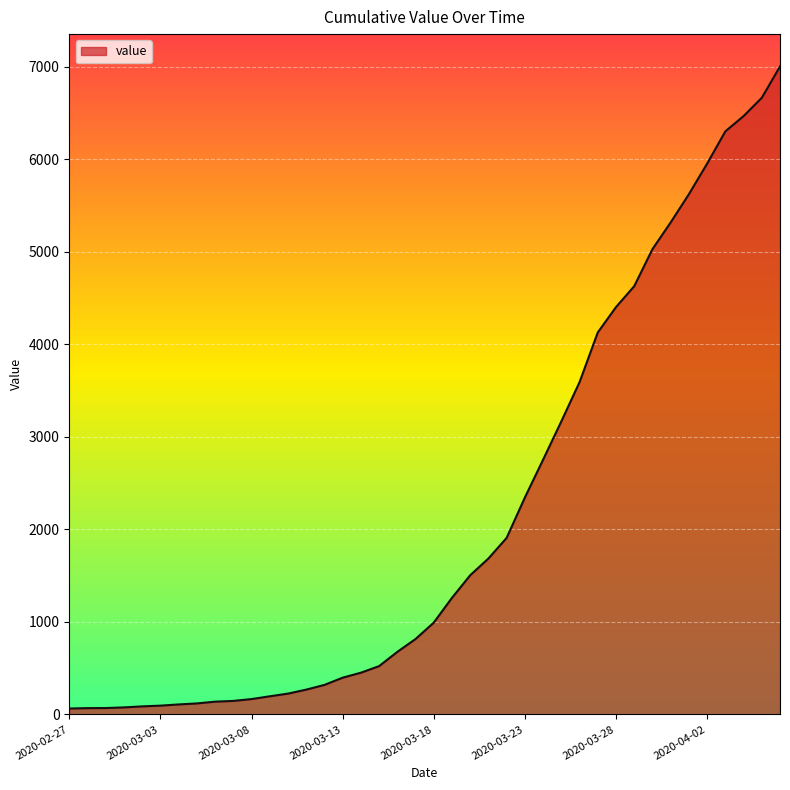

What is the greatest value displayed?

7002